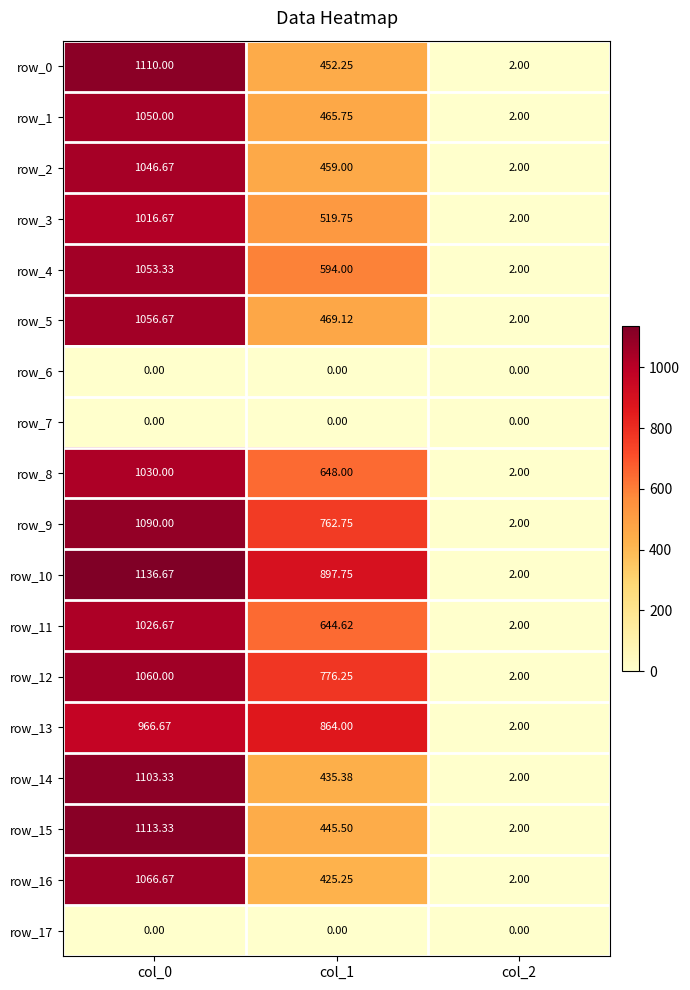

At which label does row_4 reach its minimum?

col_2